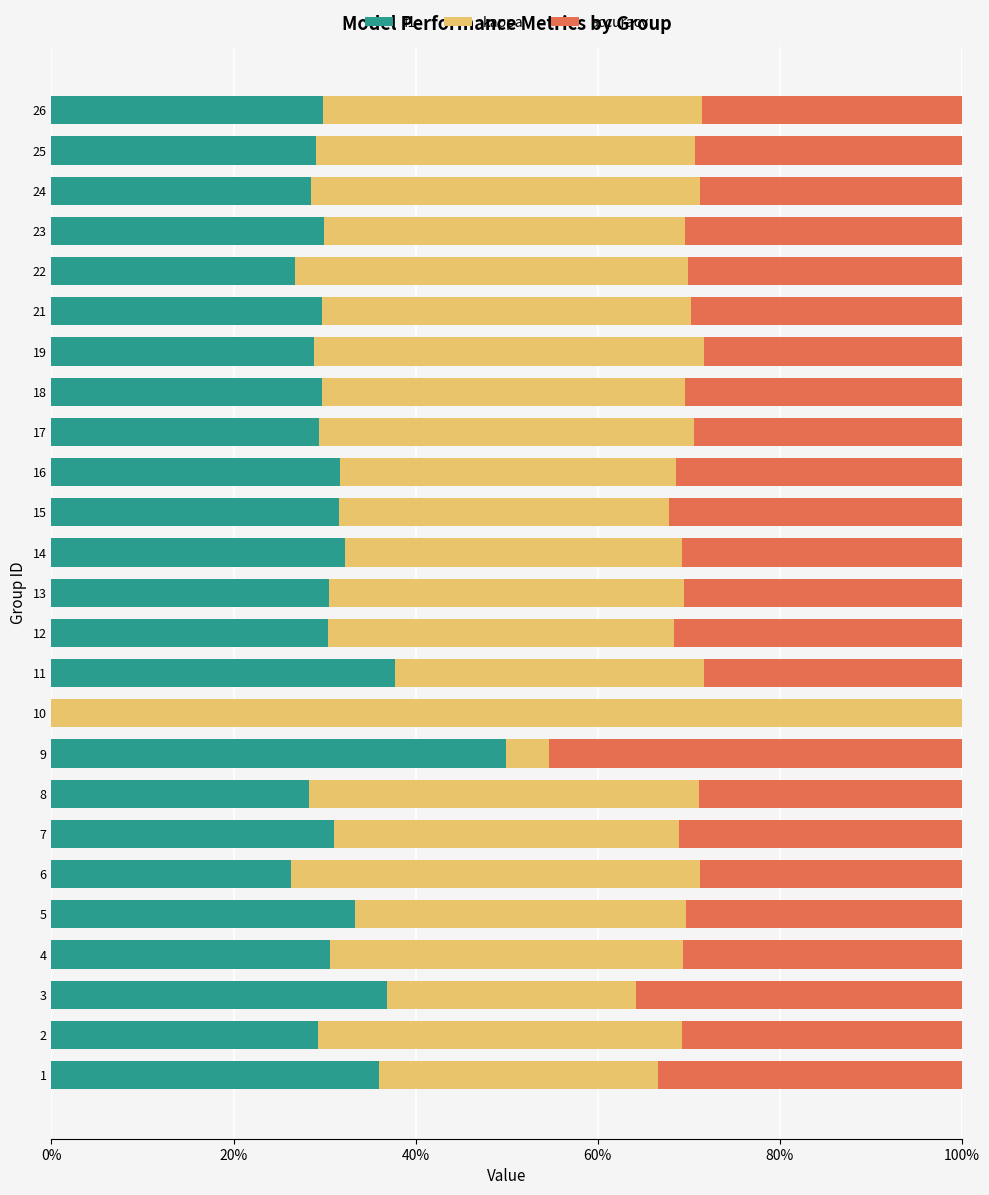

Reading left to right, list all the values displayed in this chart.

f1: 0.4	0.3	0.4	0.3	0.3	0.3	0.3	0.3	0.5	0.0	0.4	0.3	0.3	0.3	0.3	0.3	0.3	0.3	0.3	0.3	0.3	0.3	0.3	0.3	0.3
kappa: 0.3	0.4	0.3	0.4	0.4	0.4	0.4	0.4	0.0	1.0	0.3	0.4	0.4	0.4	0.4	0.4	0.4	0.4	0.4	0.4	0.4	0.4	0.4	0.4	0.4
accuracy: 0.3	0.3	0.4	0.3	0.3	0.3	0.3	0.3	0.5	0.0	0.3	0.3	0.3	0.3	0.3	0.3	0.3	0.3	0.3	0.3	0.3	0.3	0.3	0.3	0.3